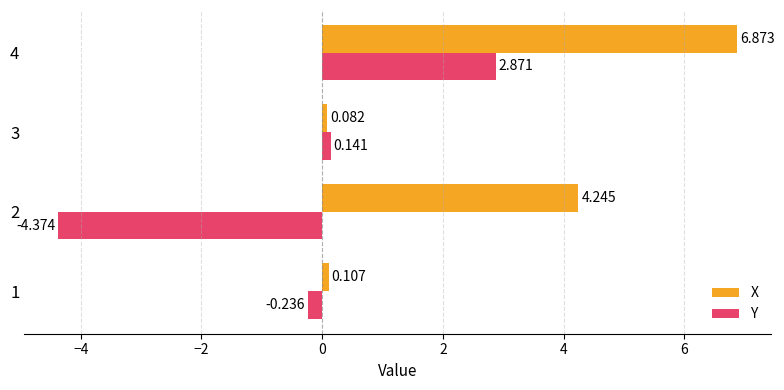

Which series has the largest range (max minus min)?

Y